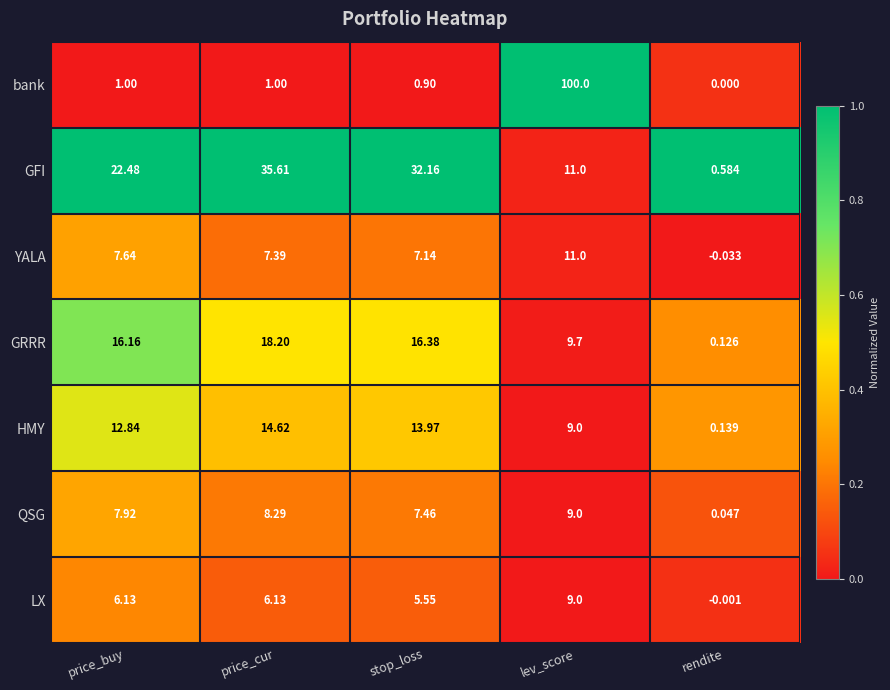

Where does the GFI series first go above 22?

price_buy